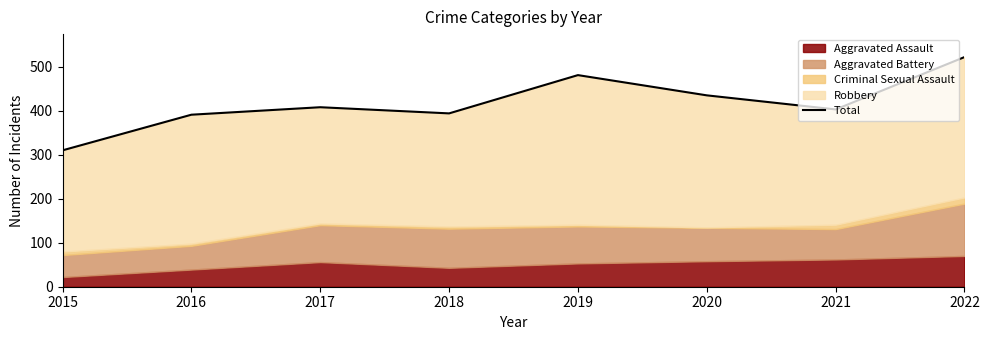

Reading right to left, transcribe all the data shown in this chart.

2022=522	2021=403	2020=435	2019=481	2018=394	2017=408	2016=391	2015=310